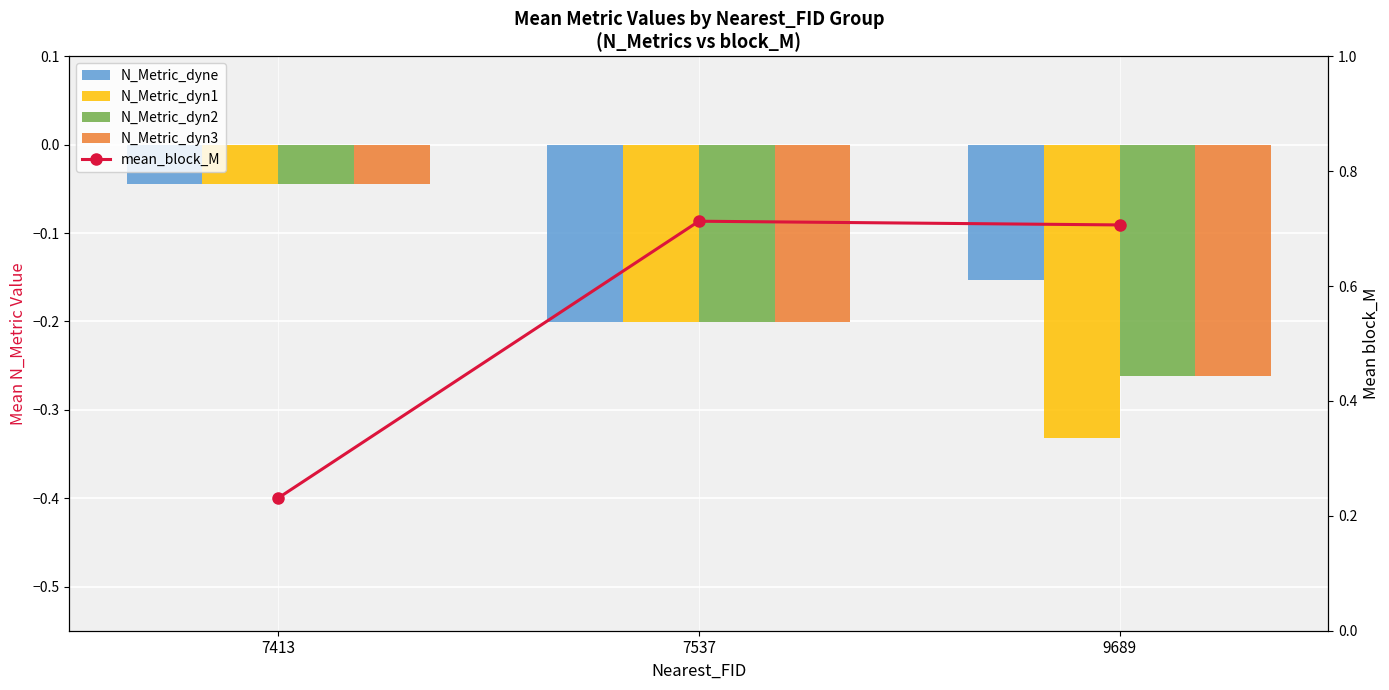

At which label does N_Metric_dyne reach its minimum?

7537